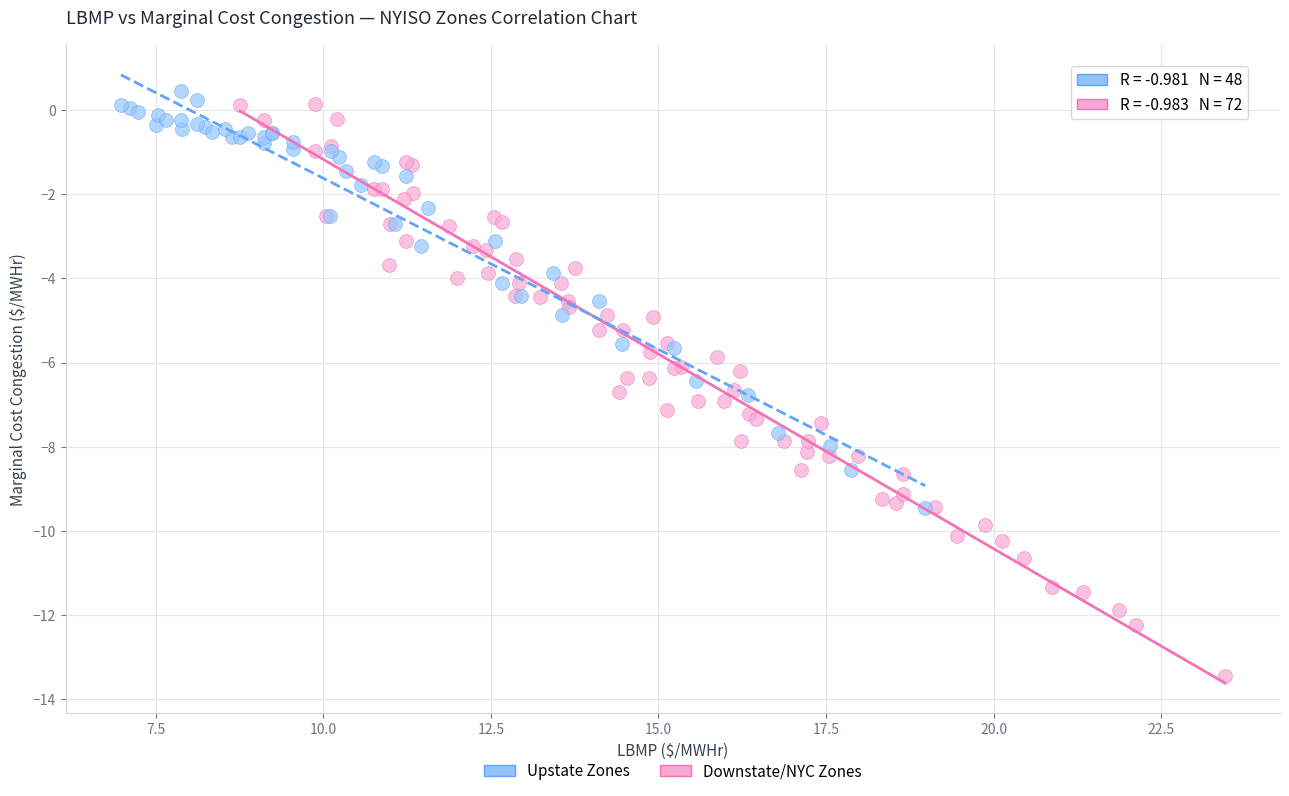

Which series has the widest spread of Y values?

Downstate/NYC Zones